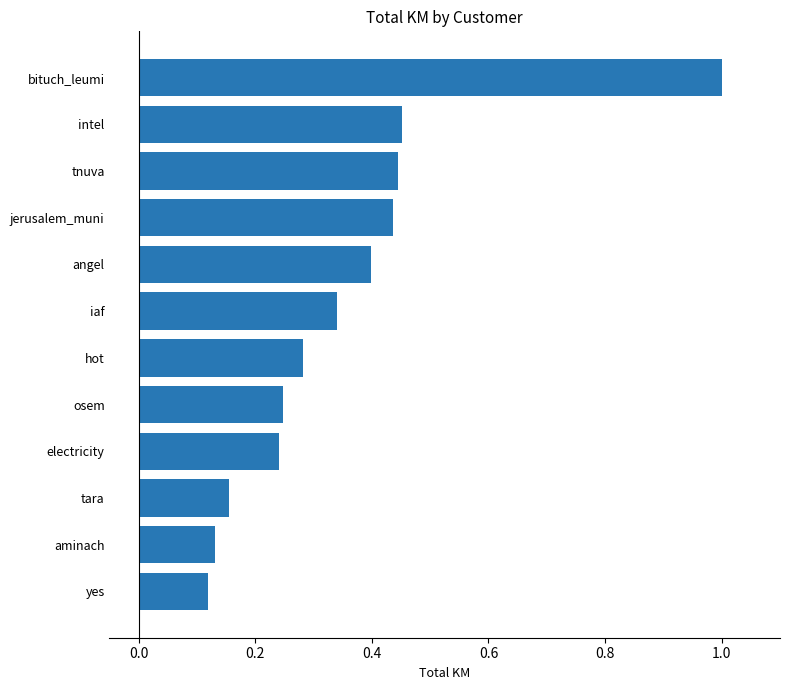

How many bars are there in total?

12